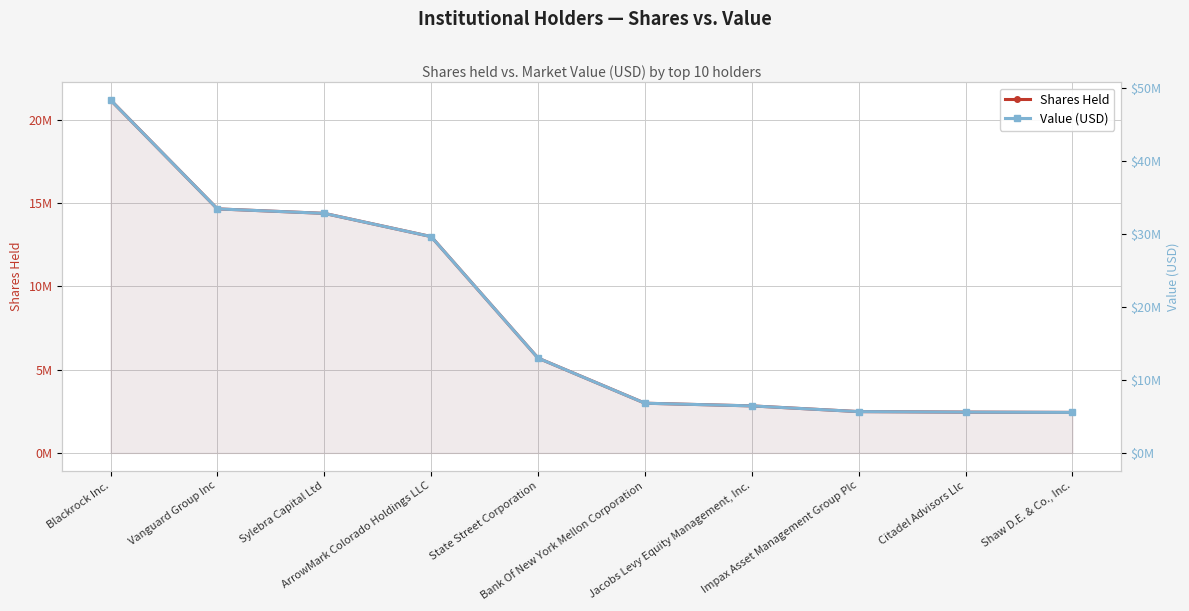

Where does the Value (USD) series first go above 12986499?

Blackrock Inc.